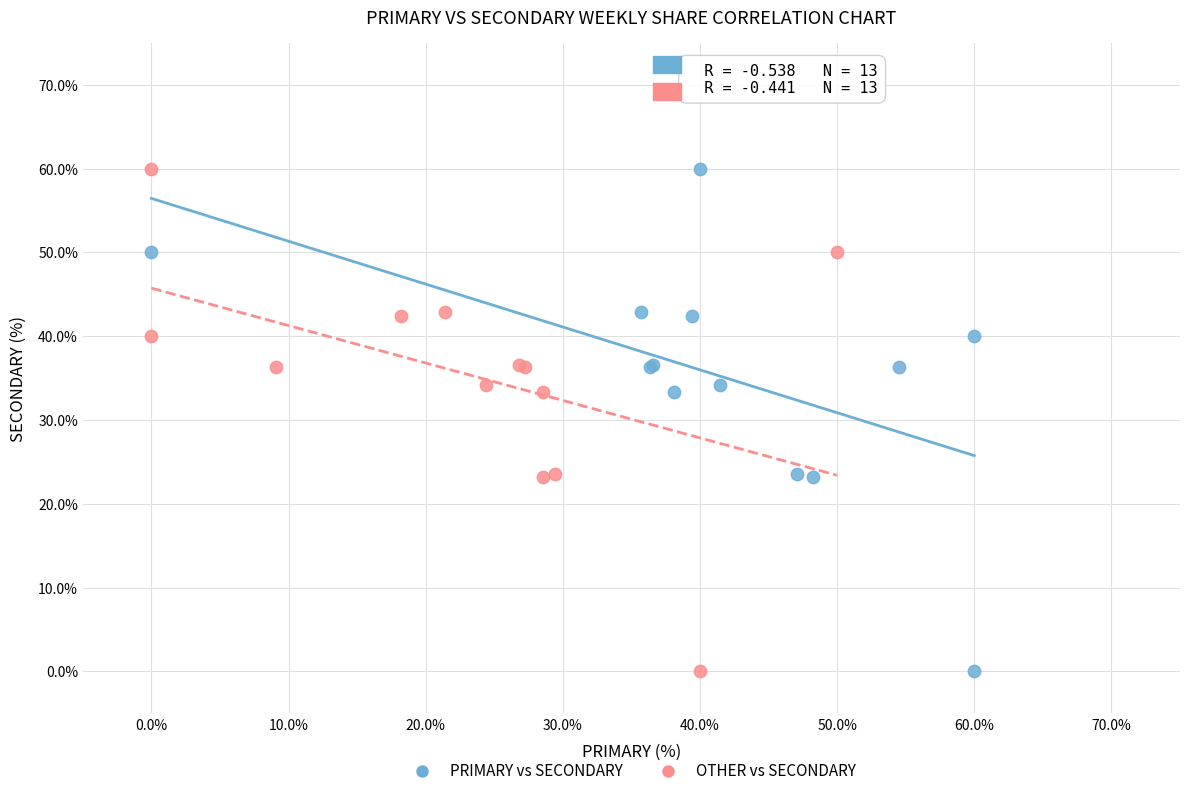

What are all the series names shown in the legend?

PRIMARY vs SECONDARY, OTHER vs SECONDARY